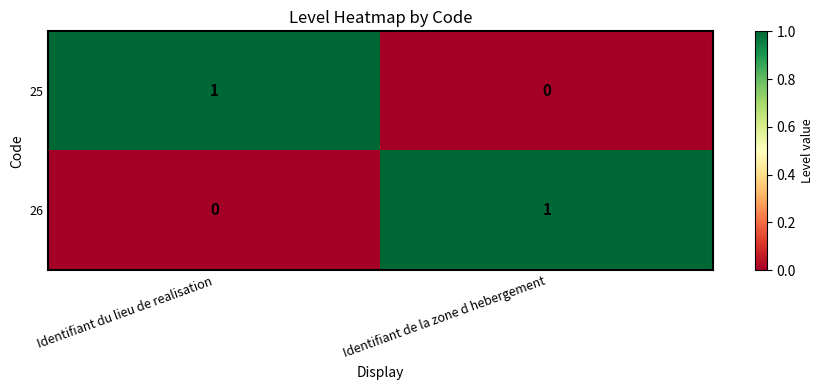

At which label does 25 reach its minimum?

Identifiant de la zone d hebergement